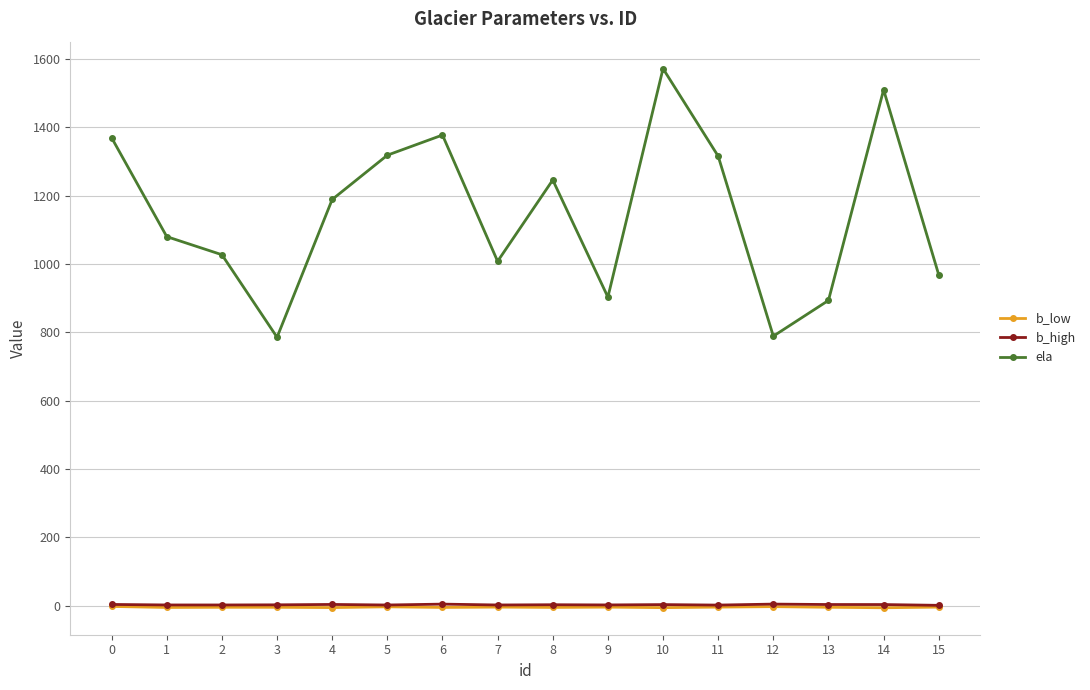

At which category is the sum across all series the highest?

10